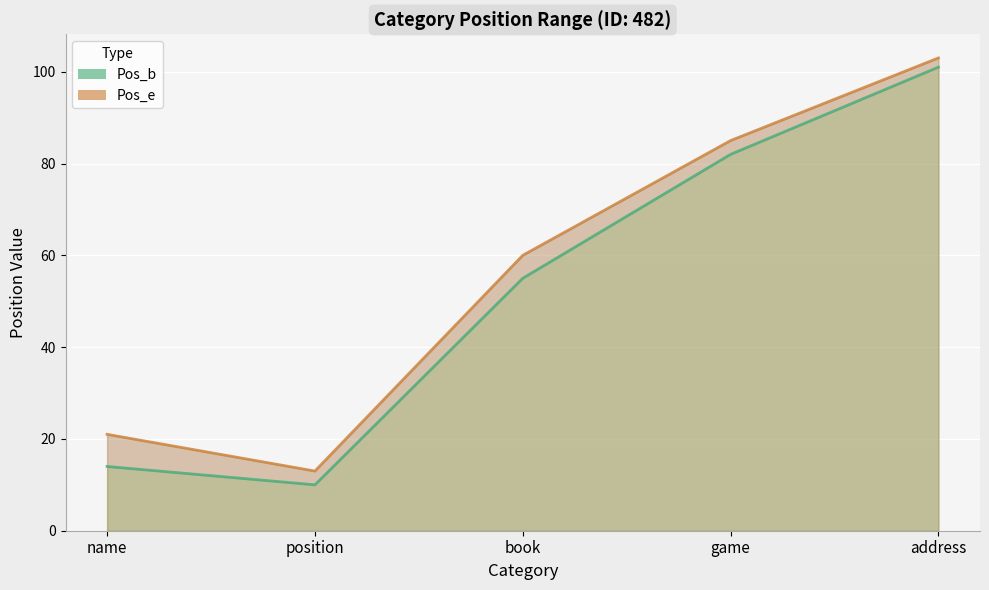

True or false: Pos_e and Pos_b intersect in this chart.

False